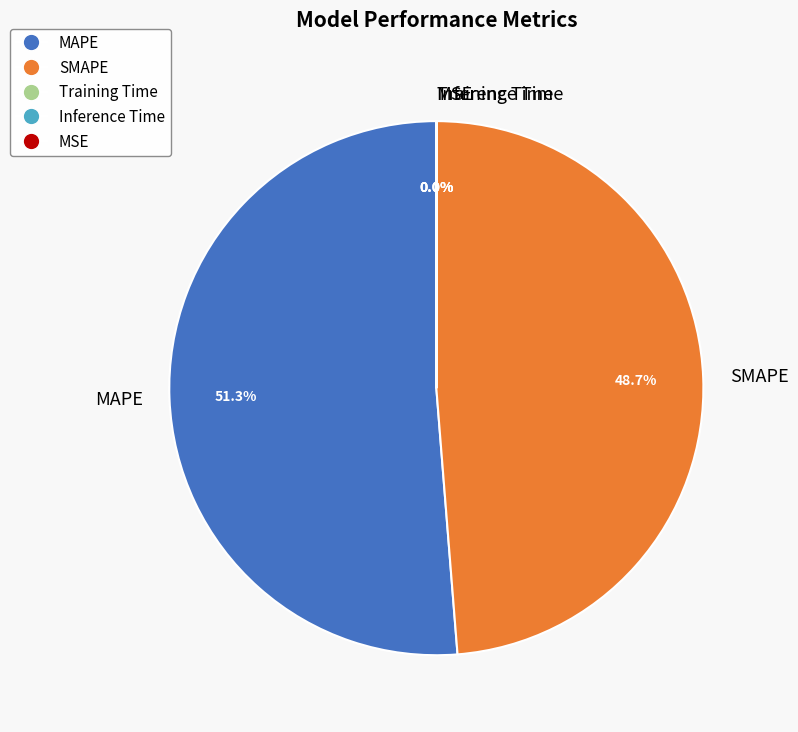

What portion of the pie excludes SMAPE?

51.3%